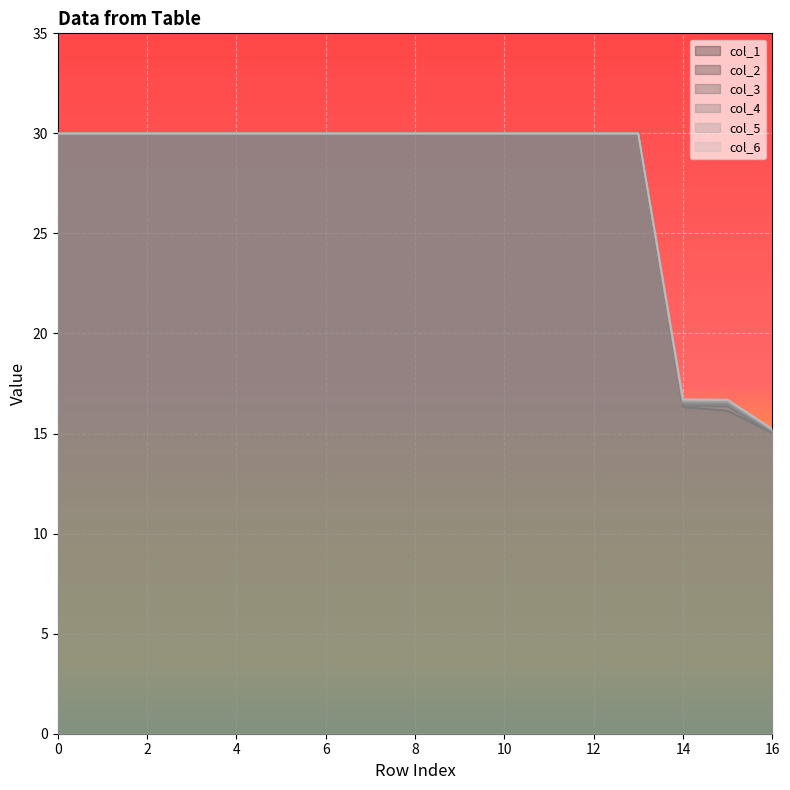

What is the total value across all series at 10?

180.0